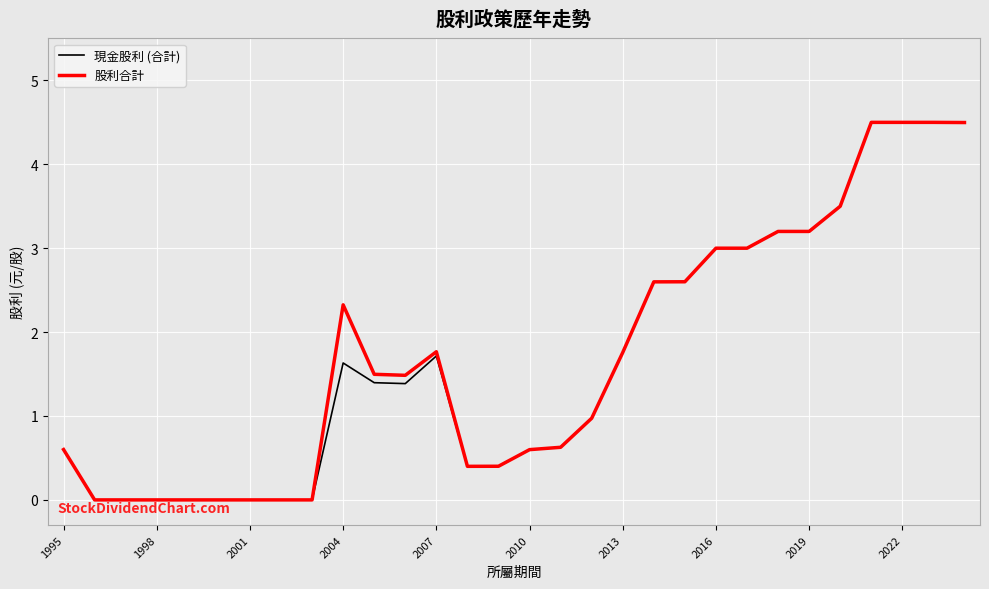

What is the greatest value displayed?

4.5